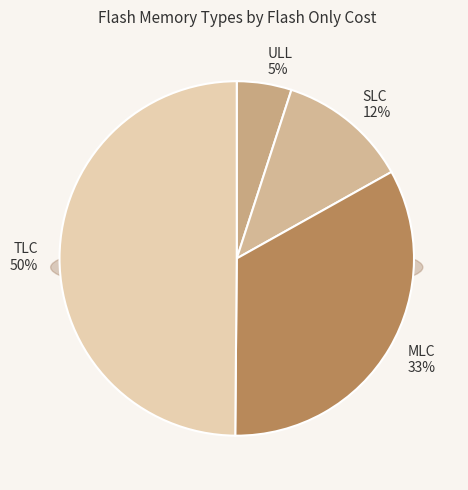

Does MLC represent more than half of the total?

No